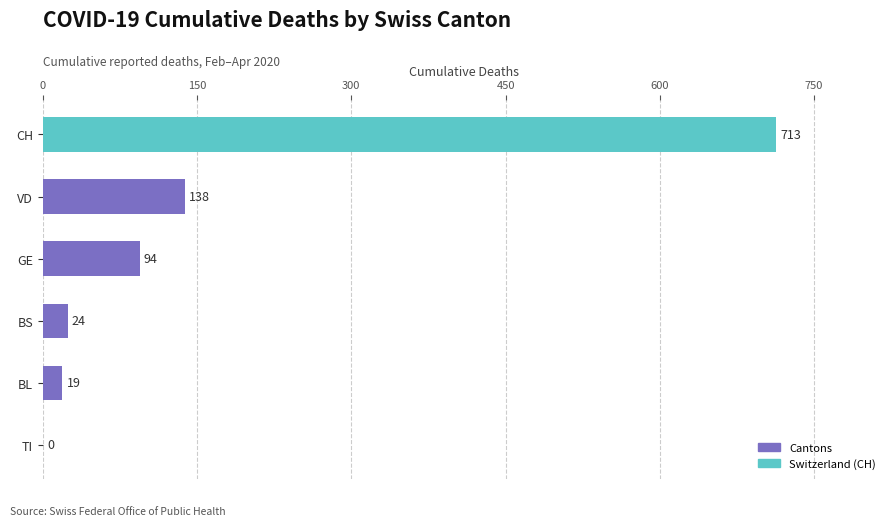

What value does the data have at GE, to the nearest 50?

100